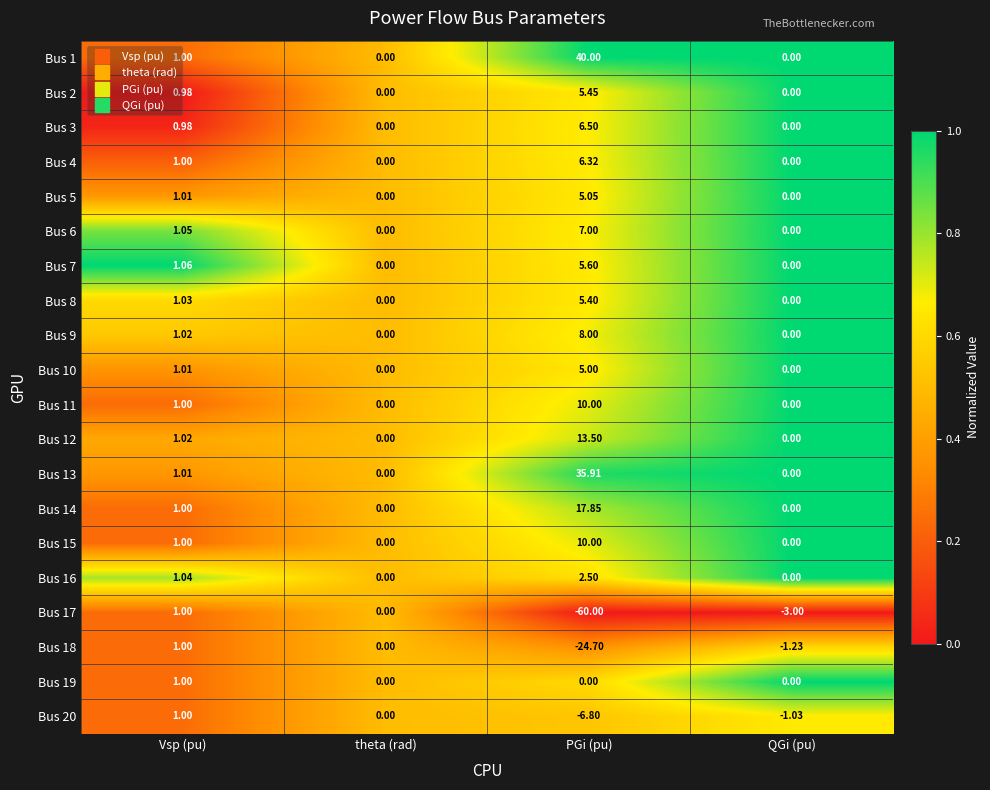

Is the value of Bus 16 at Vsp (pu) greater than the value of Bus 4 at PGi (pu)?

No